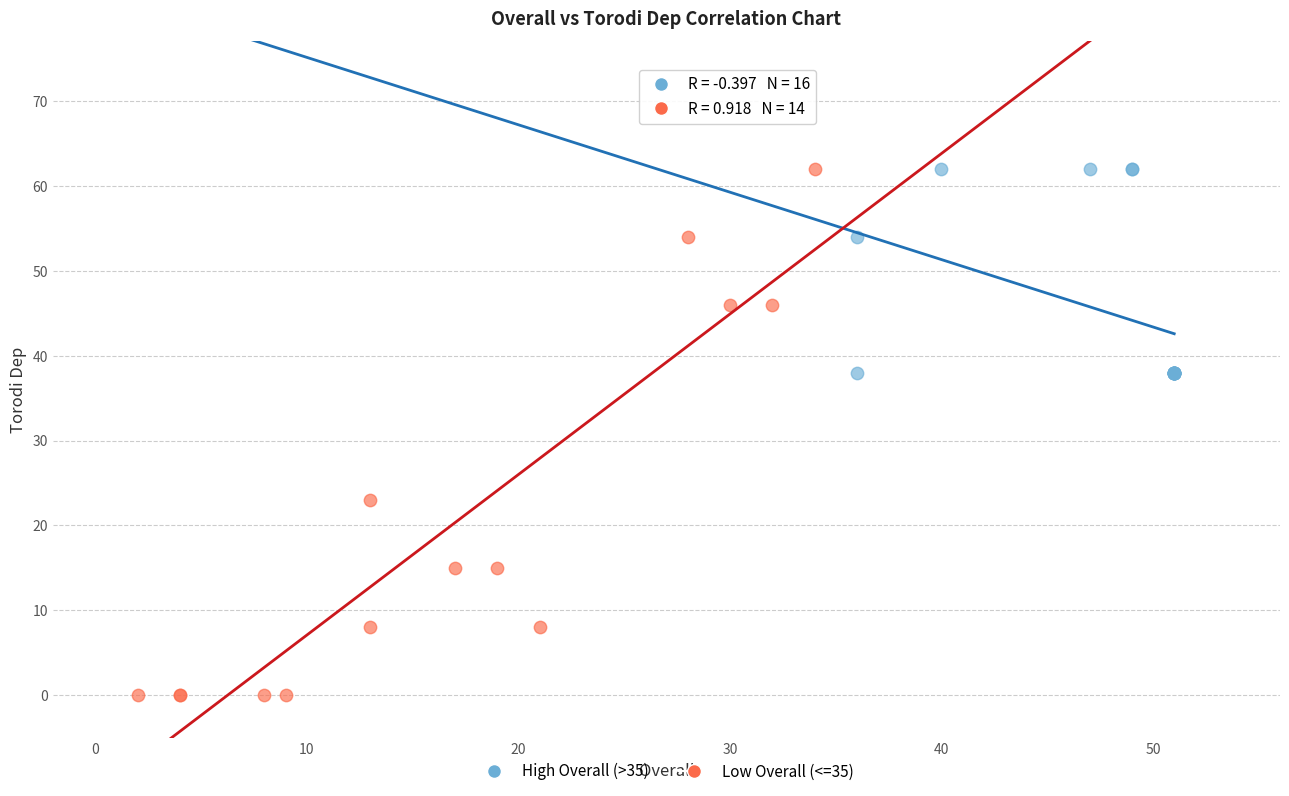

Which series reaches the minimum Y coordinate?

Low Overall (<=35)